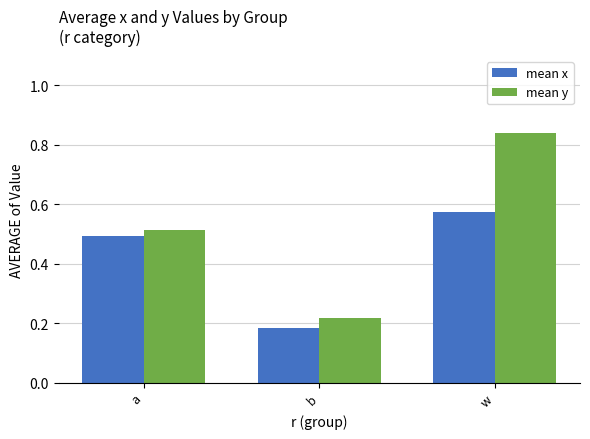

At which category is the sum across all series the highest?

w